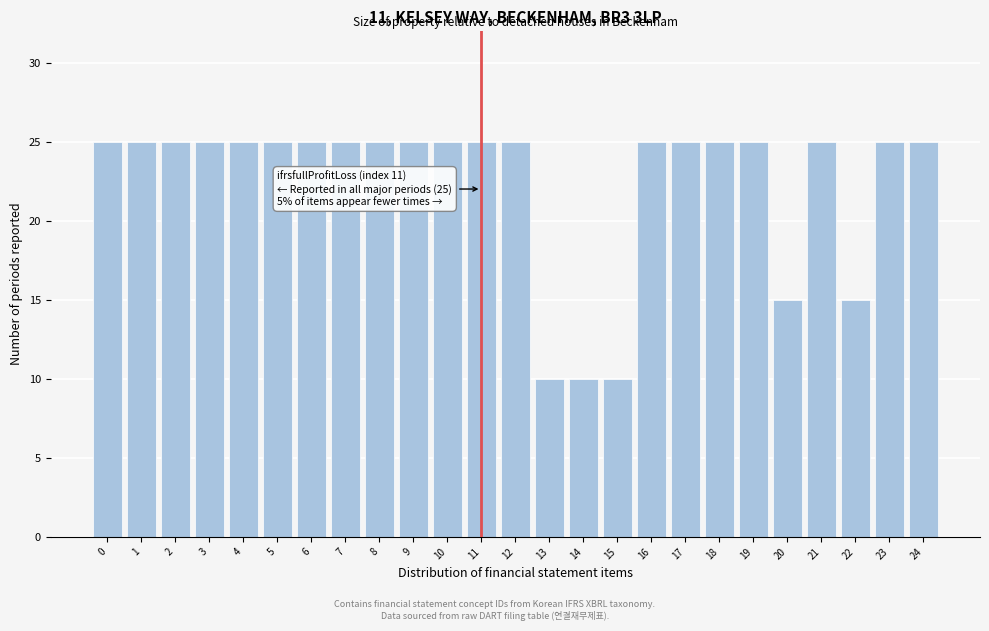

Reading right to left, transcribe all the data shown in this chart.

25	25	15	25	15	25	25	25	25	10	10	10	25	25	25	25	25	25	25	25	25	25	25	25	25